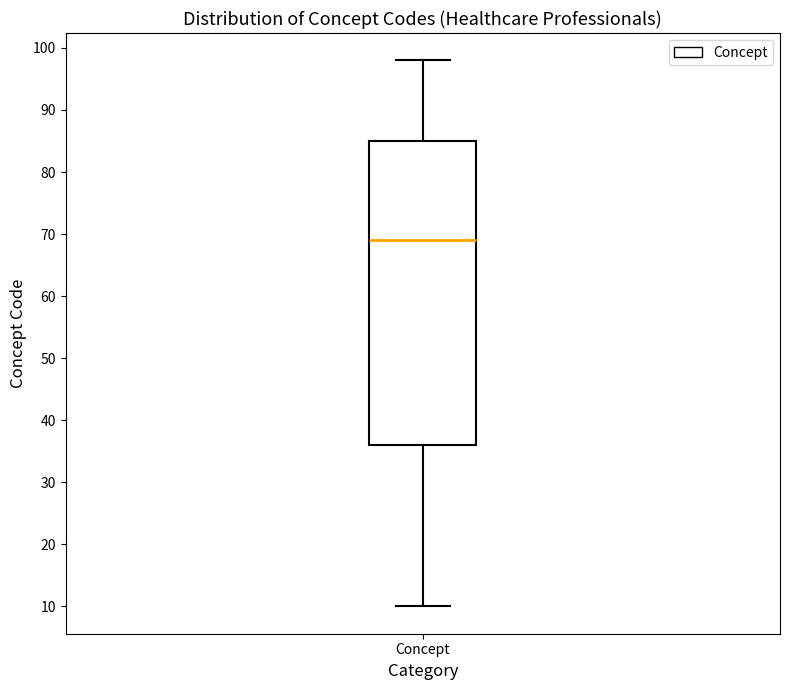

Where does the upper whisker of the box for Concept end on the y-axis? The values are not printed on the chart, so give them approximately, as read against the axis.

98